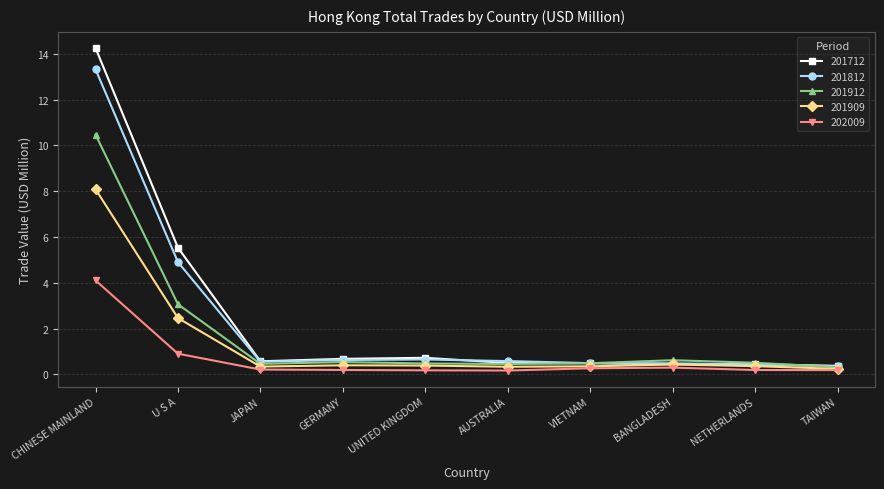

True or false: 201909 has more than 0 points higher than both neighbors.

True